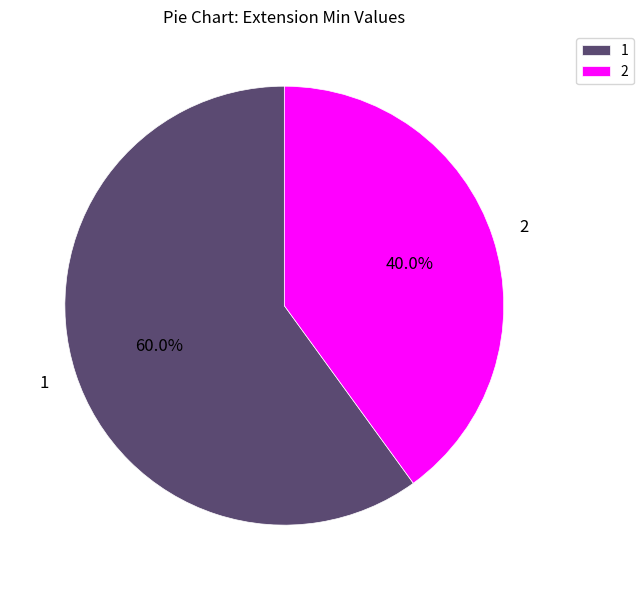

Does 2 represent more than half of the total?

No